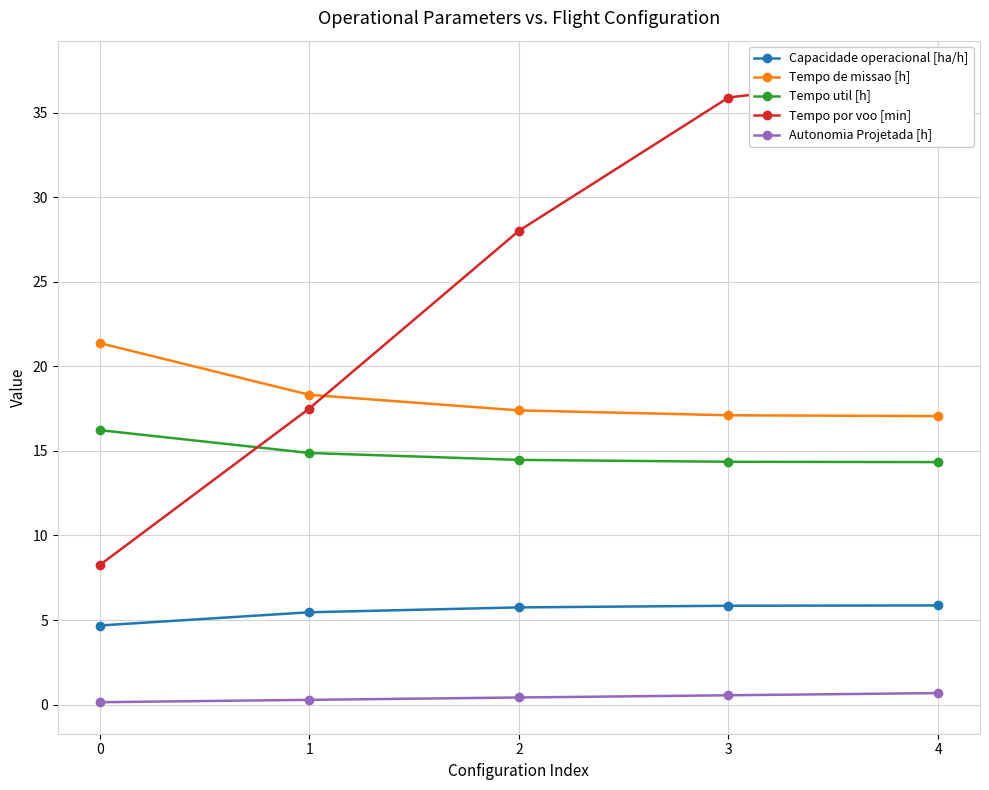

The value of Capacidade operacional [ha/h] at 4 is 2.8. True or false?

False